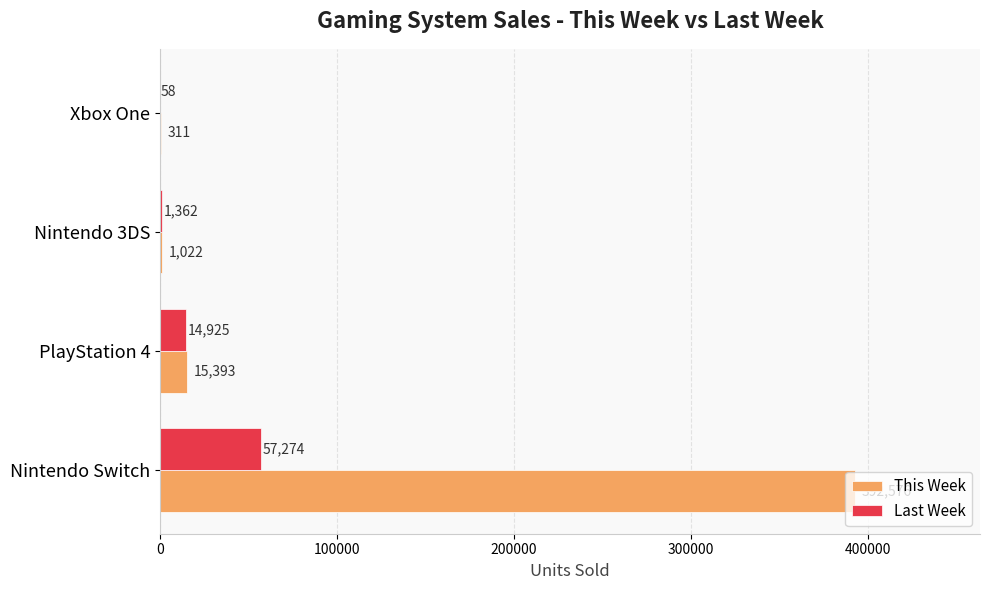

What is the maximum value shown in the chart?

392576